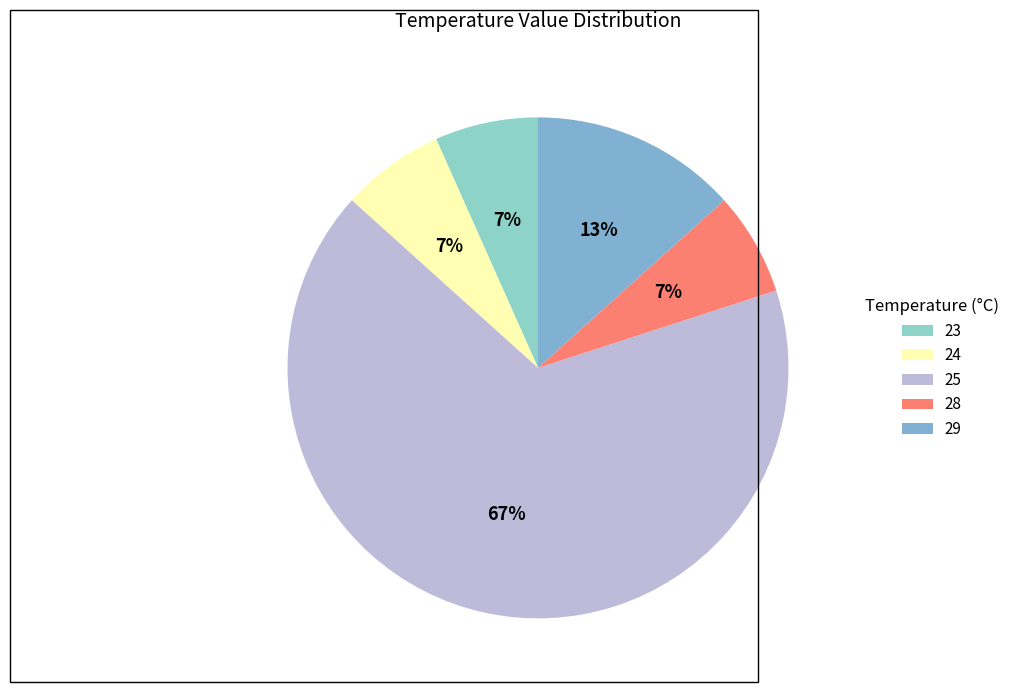

How many slices are in this pie chart?

5